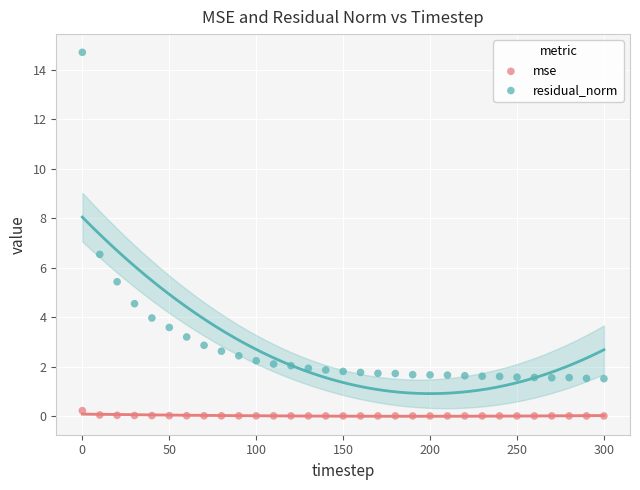

What are all the series names shown in the legend?

mse, residual_norm